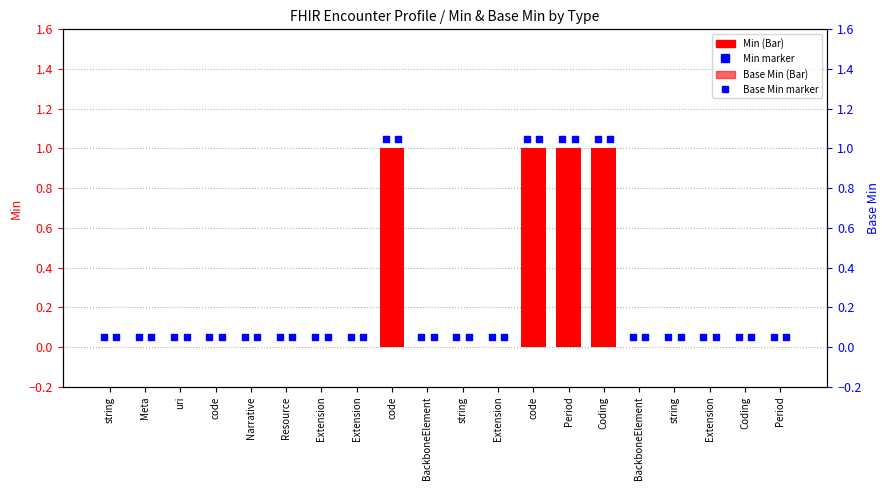

At how many categories does at least one series exceed 0?

20